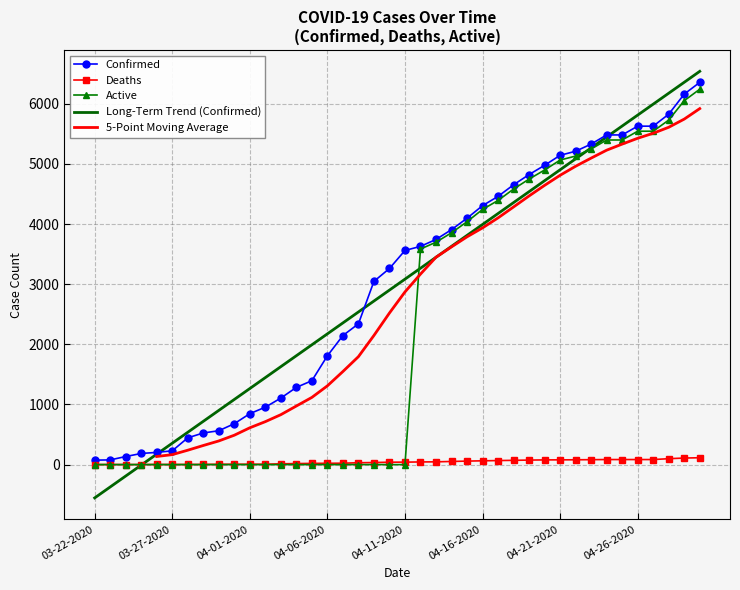

What is the highest value of the Long-Term Trend (Confirmed) series?

6539.6